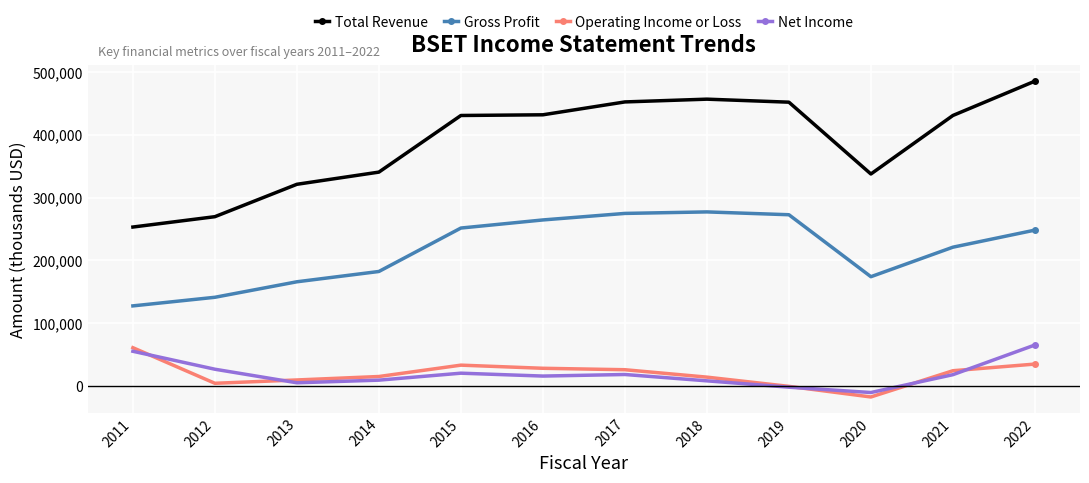

What is the value of the Gross Profit point at the 11th from the left?

221100